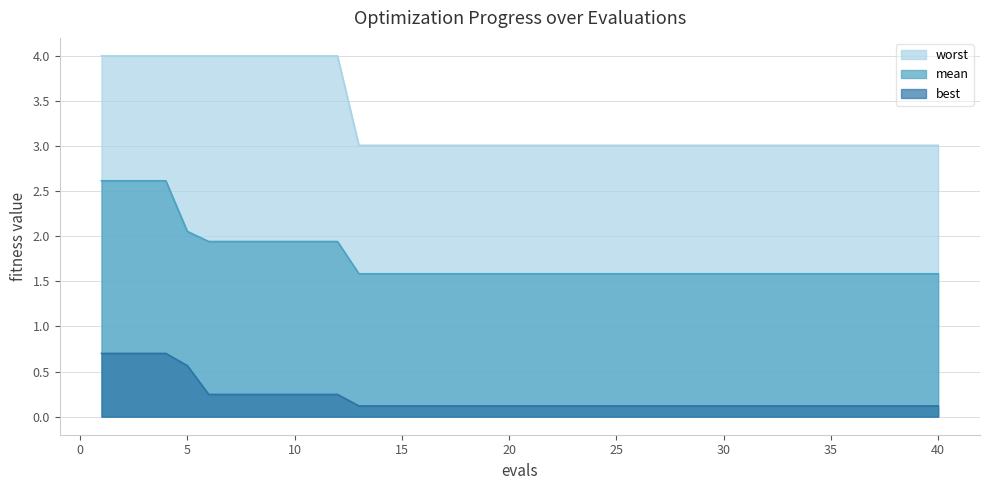

True or false: mean and best cross at least once.

False